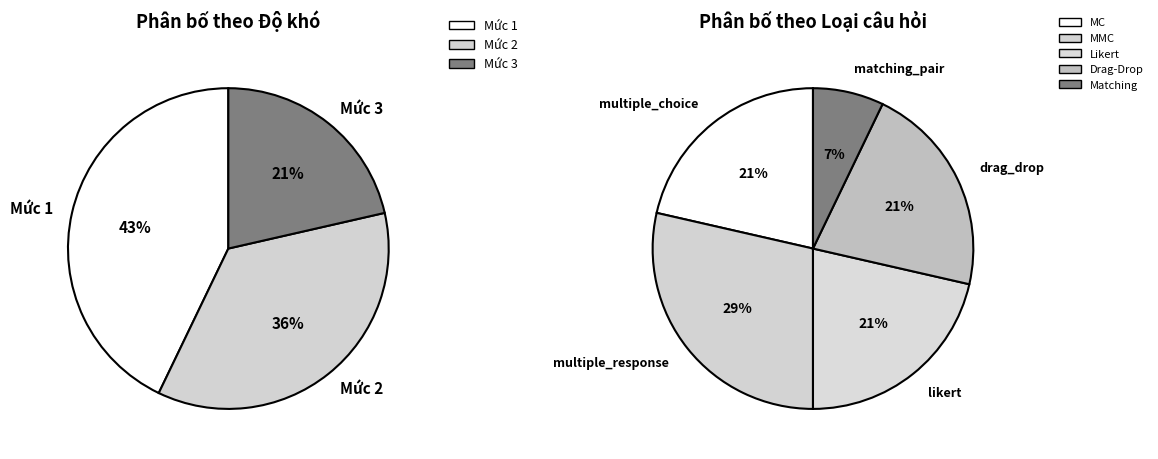

To the nearest percent, what percentage of the pie is Mức 1?

43%